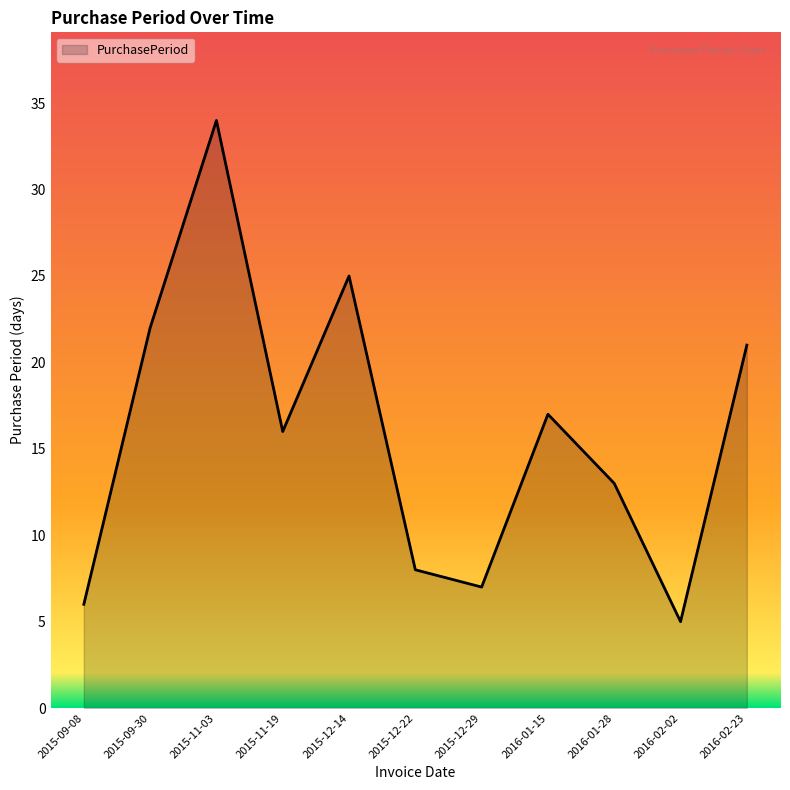

Reading left to right, list all the values displayed in this chart.

2015-09-08=6	2015-09-30=22	2015-11-03=34	2015-11-19=16	2015-12-14=25	2015-12-22=8	2015-12-29=7	2016-01-15=17	2016-01-28=13	2016-02-02=5	2016-02-23=21